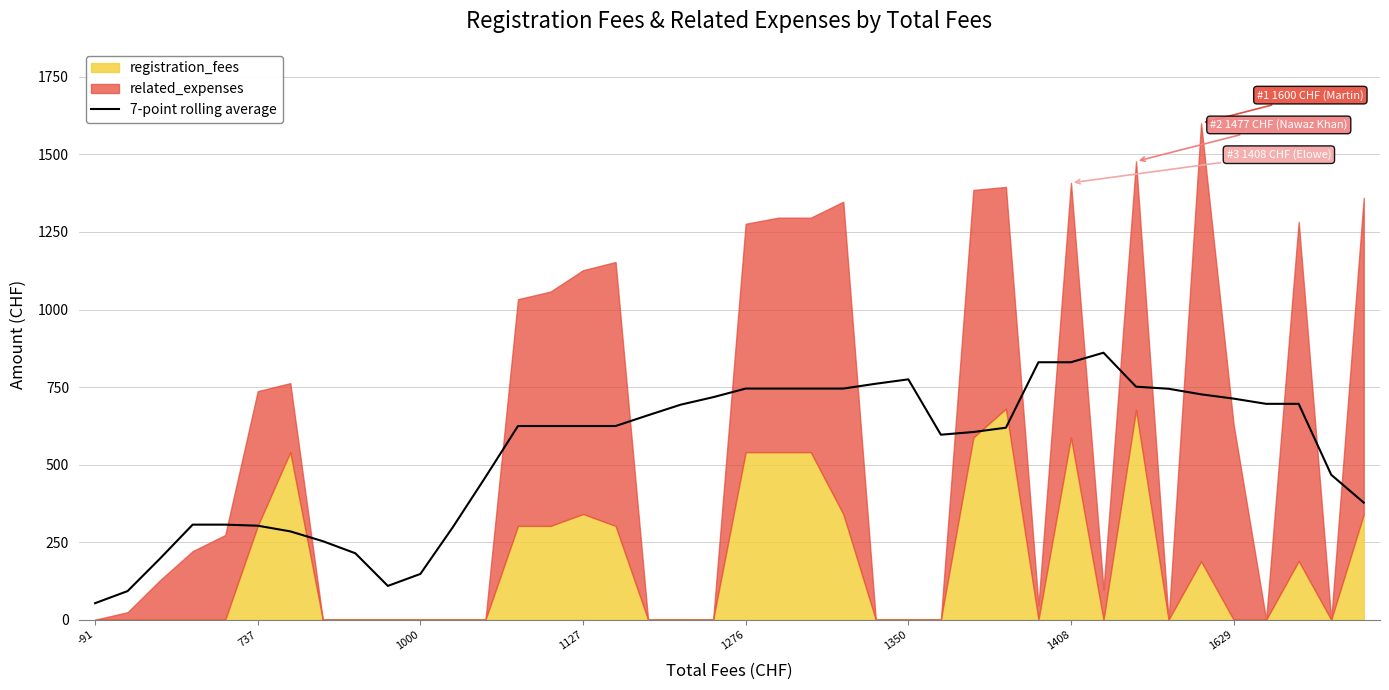

Which category has the lowest value across all series?

-91